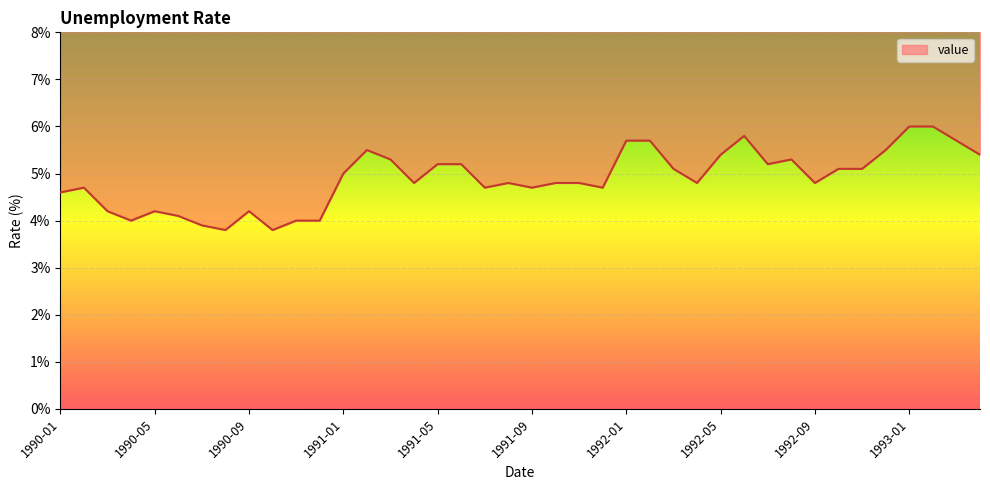

How many lines are shown in the chart?

1